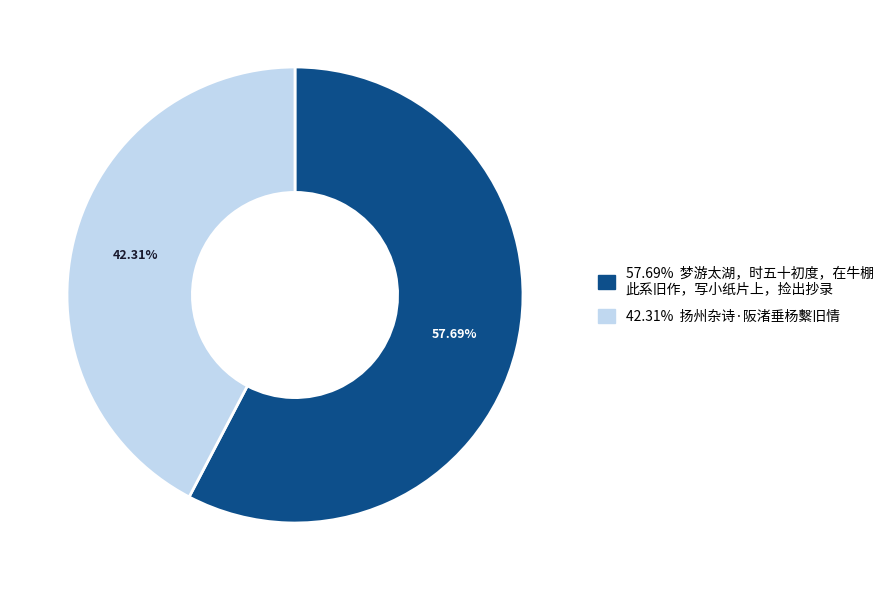

Is there any slice that represents more than half of the pie?

Yes